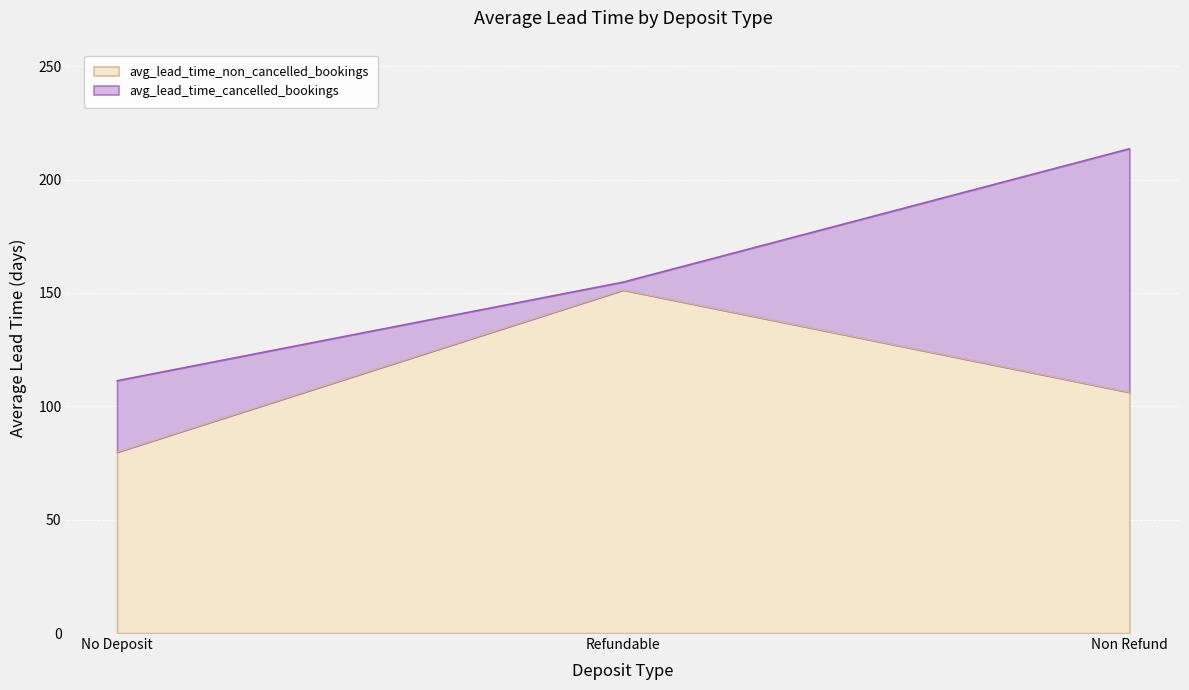

Which category has the lowest value across all series?

No Deposit